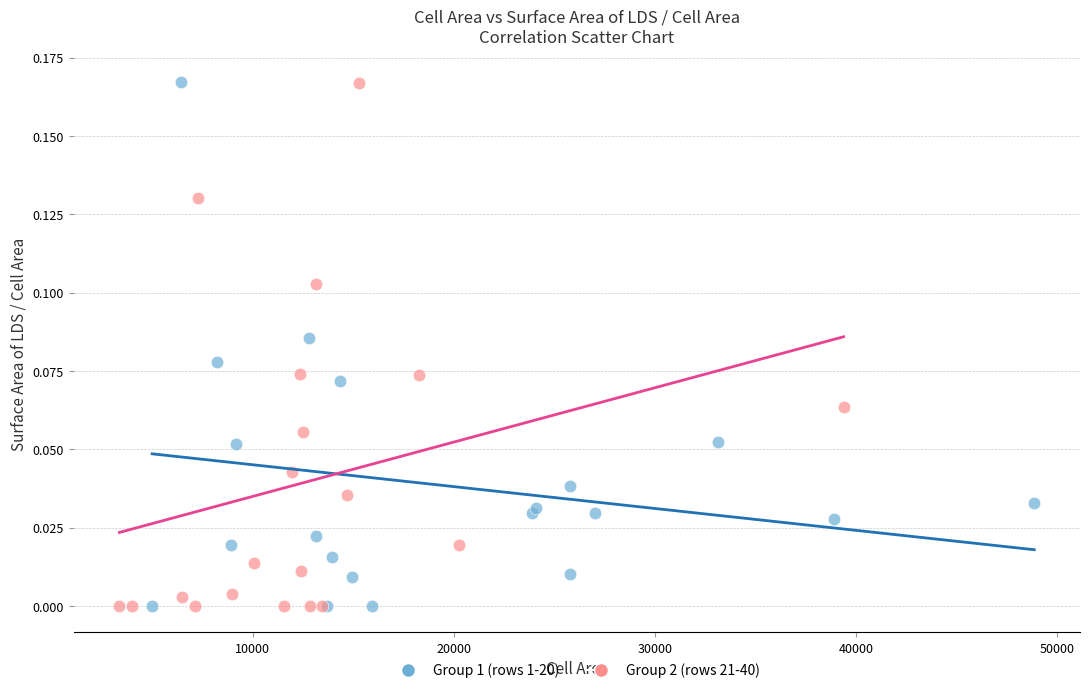

What are all the series names shown in the legend?

Group 1 (rows 1-20), Group 2 (rows 21-40)